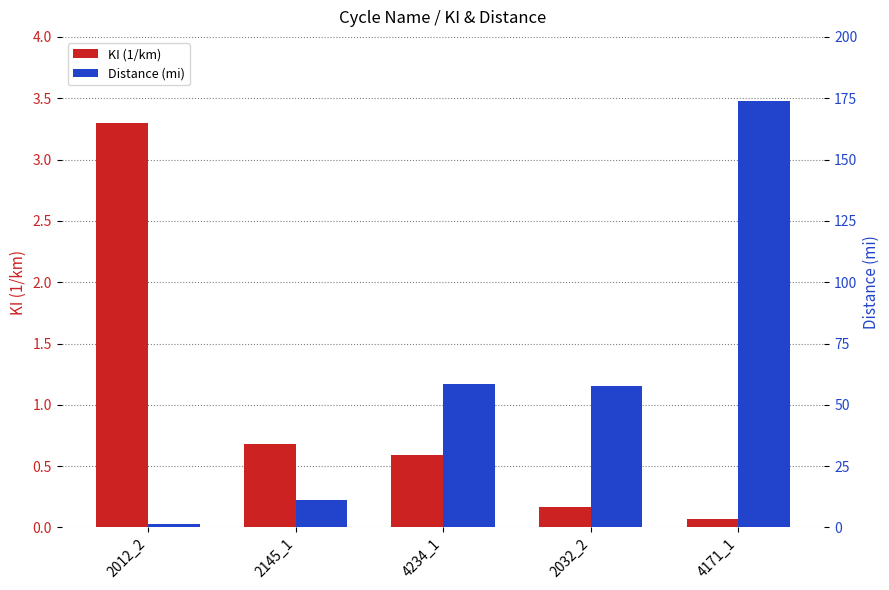

Which has a higher value, 2032_2 or 4171_1?

2032_2